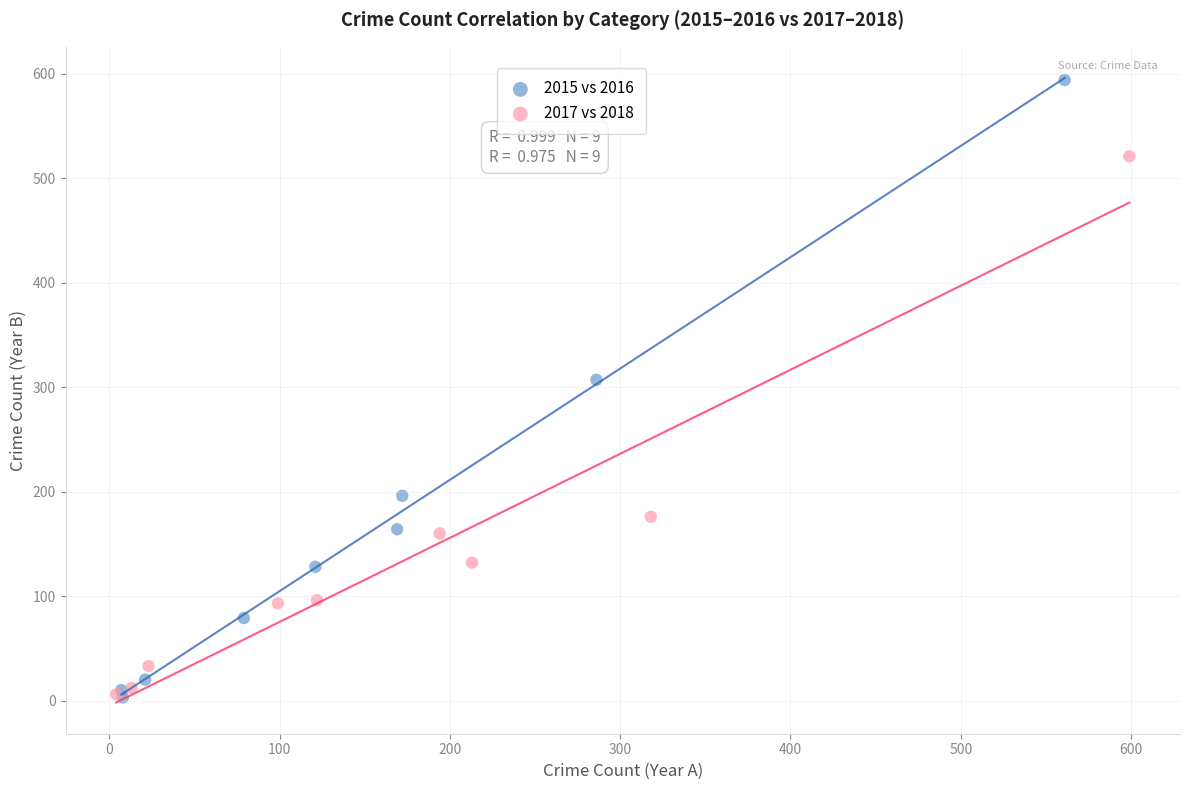

Which series has the widest spread of Y values?

2015 vs 2016